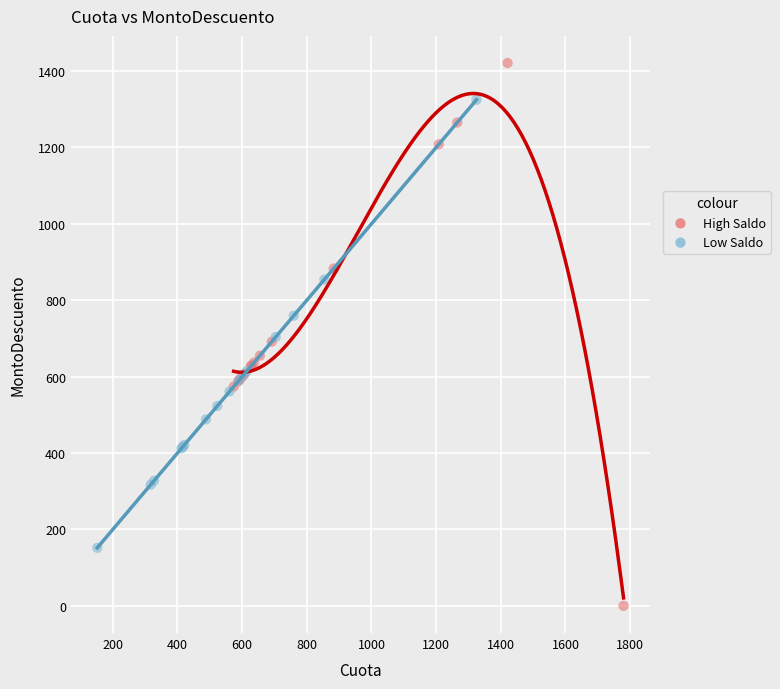

What are all the series names shown in the legend?

High Saldo, Low Saldo